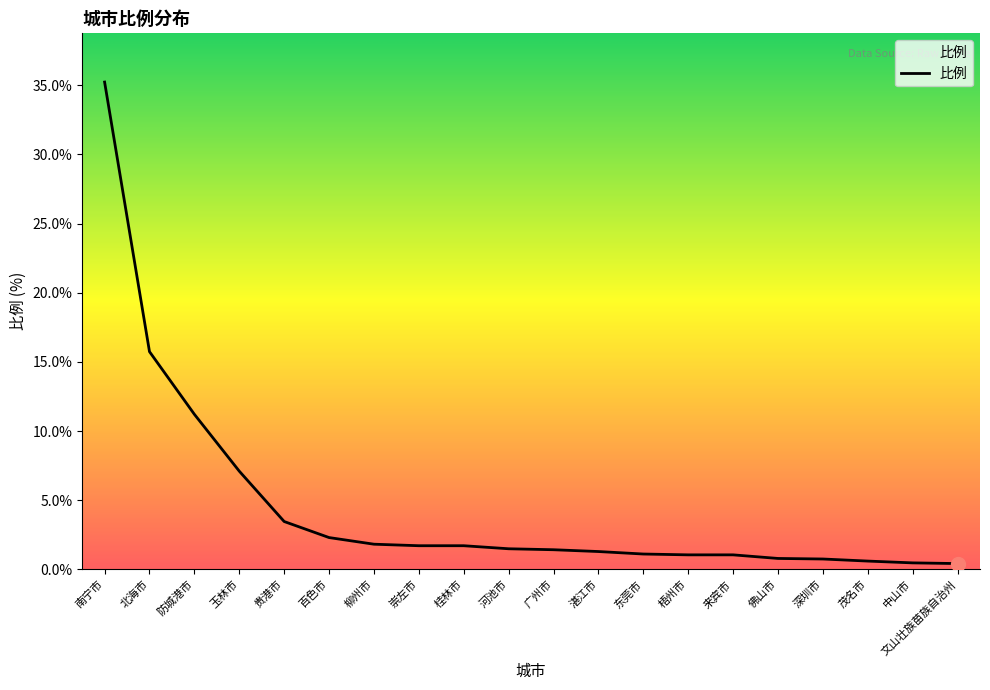

At which category does the chart reach its peak across all series?

南宁市